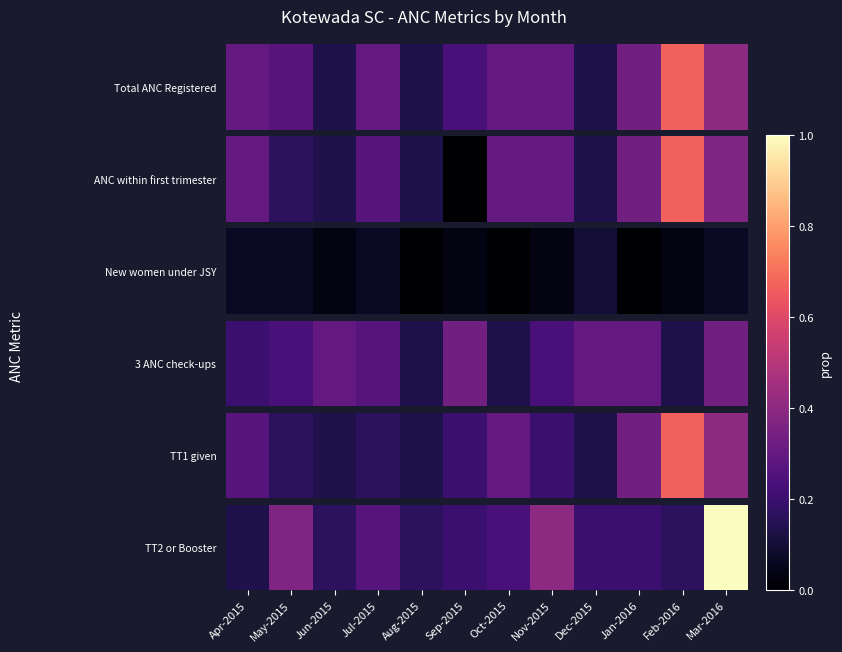

Between Aug-2015 and Jul-2015, which is larger?

Jul-2015